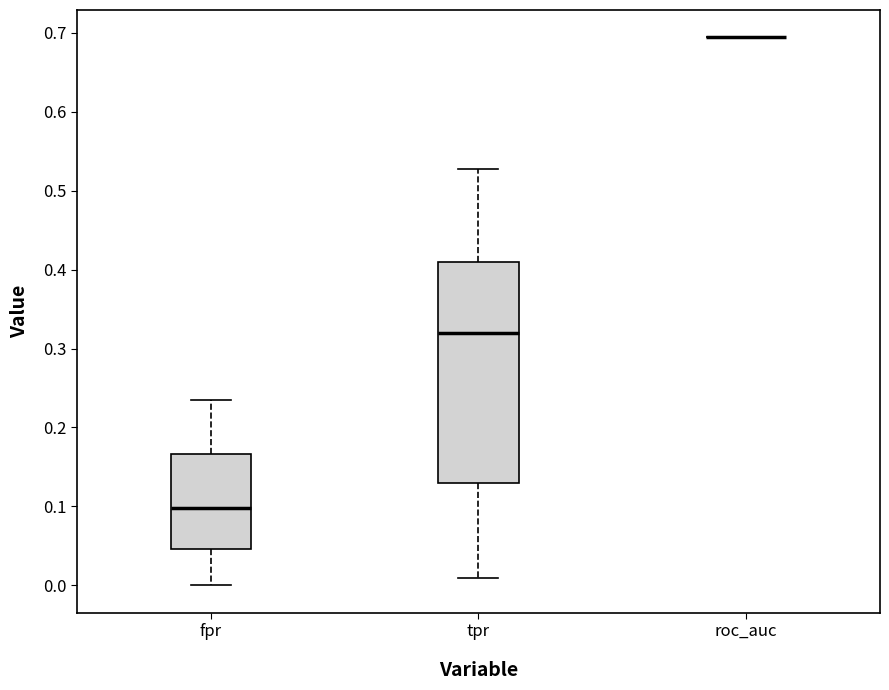

Comparing the boxes themselves (not the whiskers), which one is the tallest?

tpr